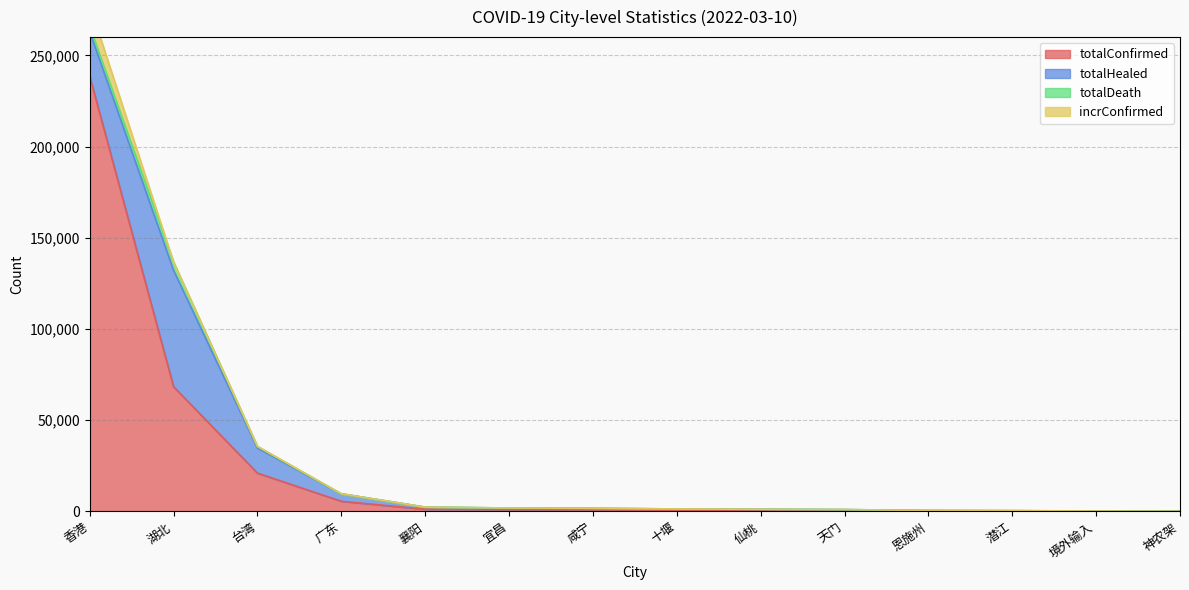

Which series has the widest spread of values?

totalConfirmed